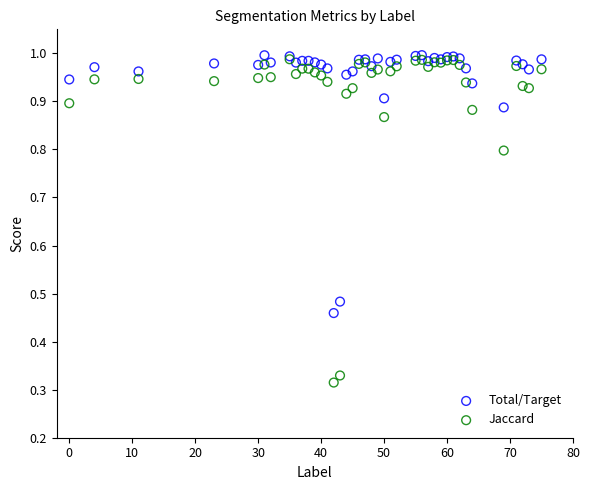

Which series contains the lowest Y value?

Jaccard